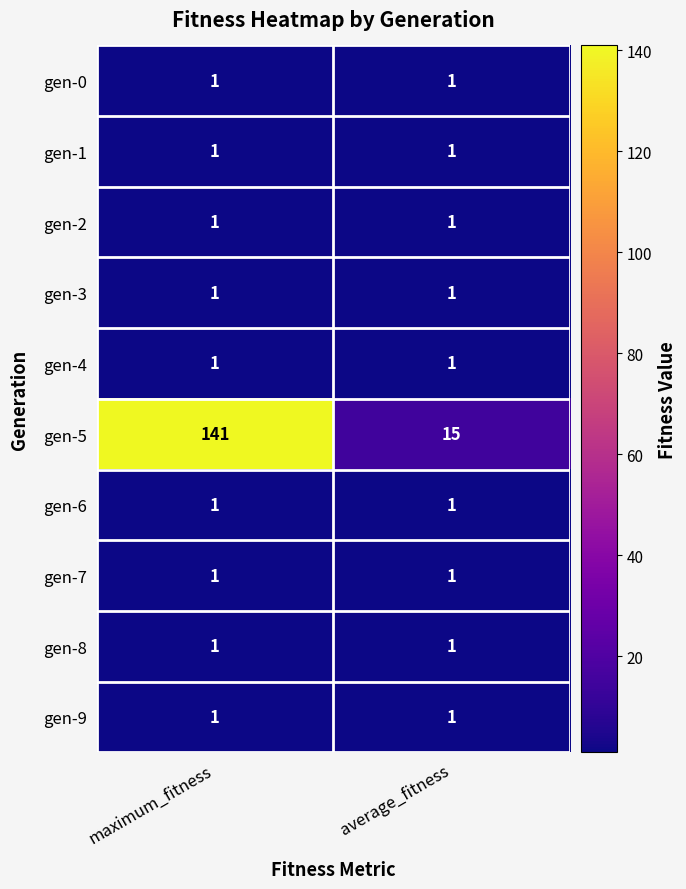

How many categories are shown in the chart?

2